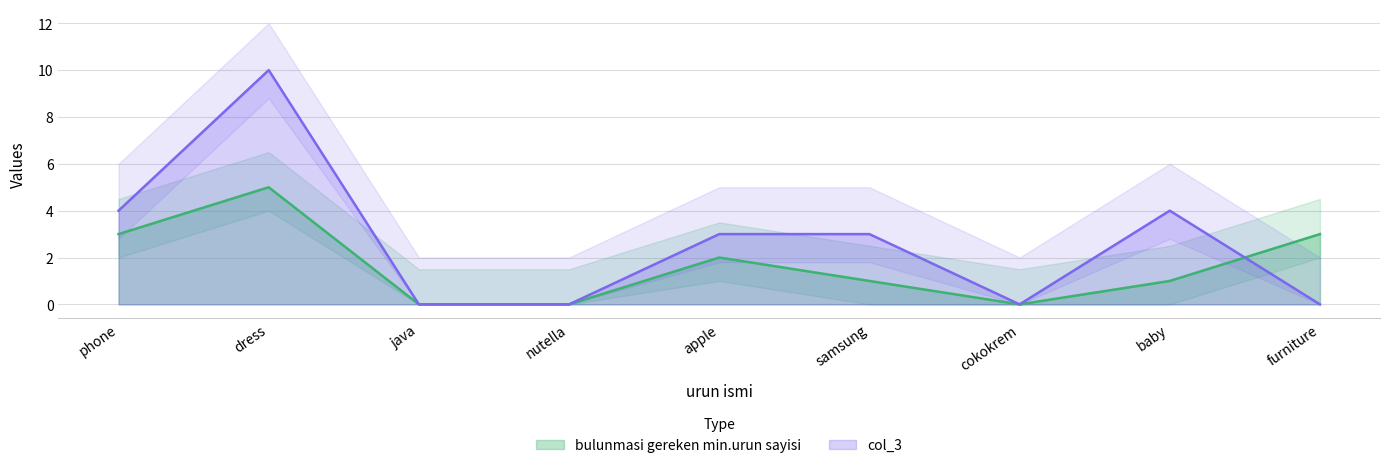

What are all the series names shown in the legend?

bulunmasi gereken min.urun sayisi, col_3